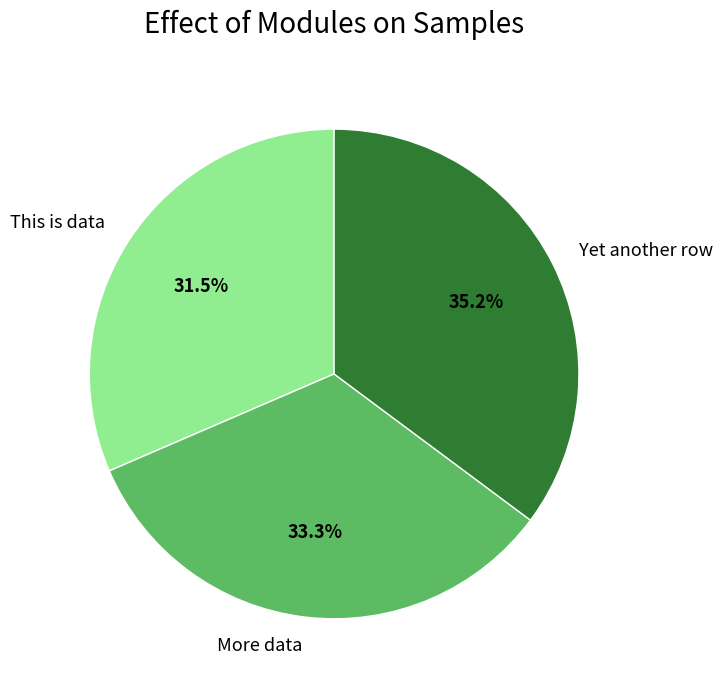

The More data slice represents 33% of the pie. True or false?

True